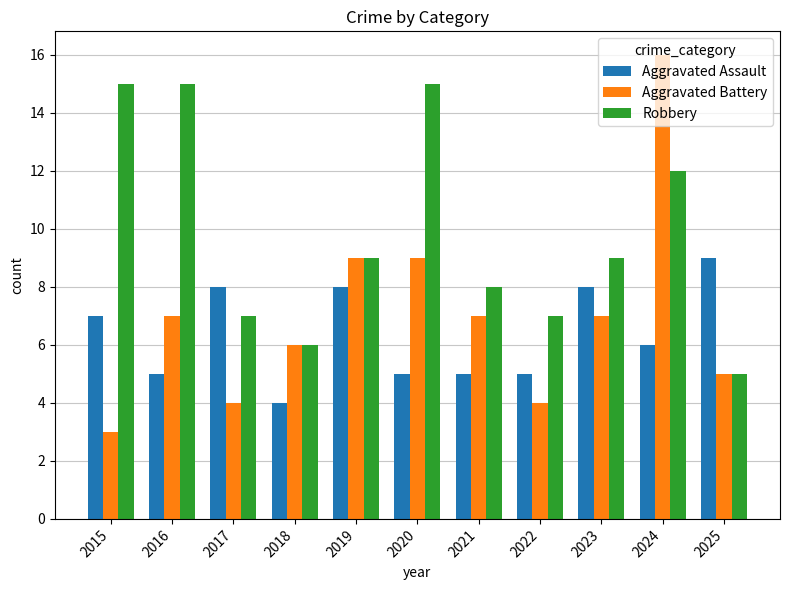

Which series has the largest total across all categories?

Robbery